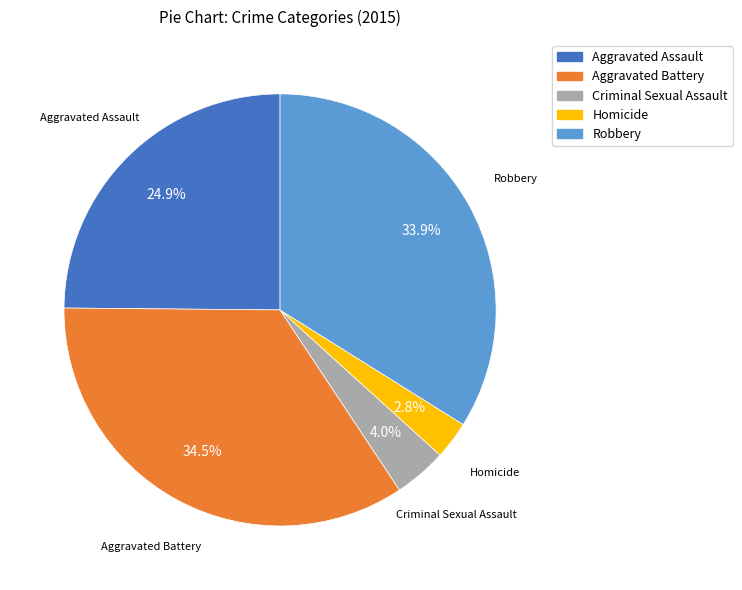

To the nearest percent, what is the difference between the Homicide and Criminal Sexual Assault slice percentages?

1%